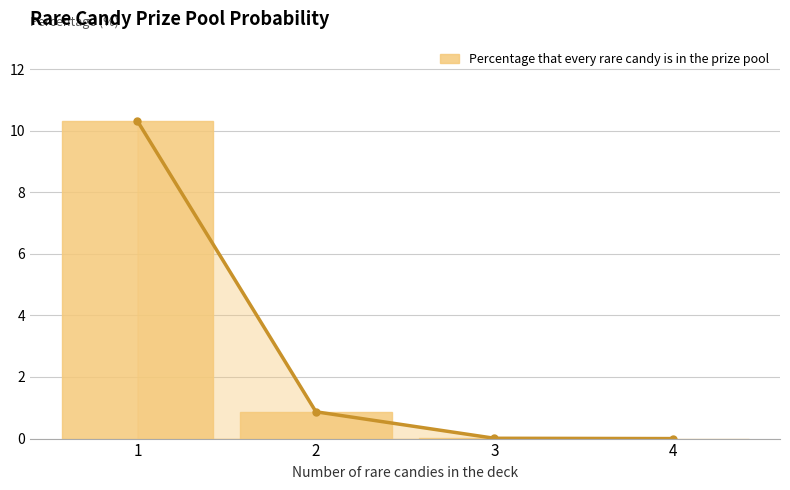

How many categories are shown in the chart?

4